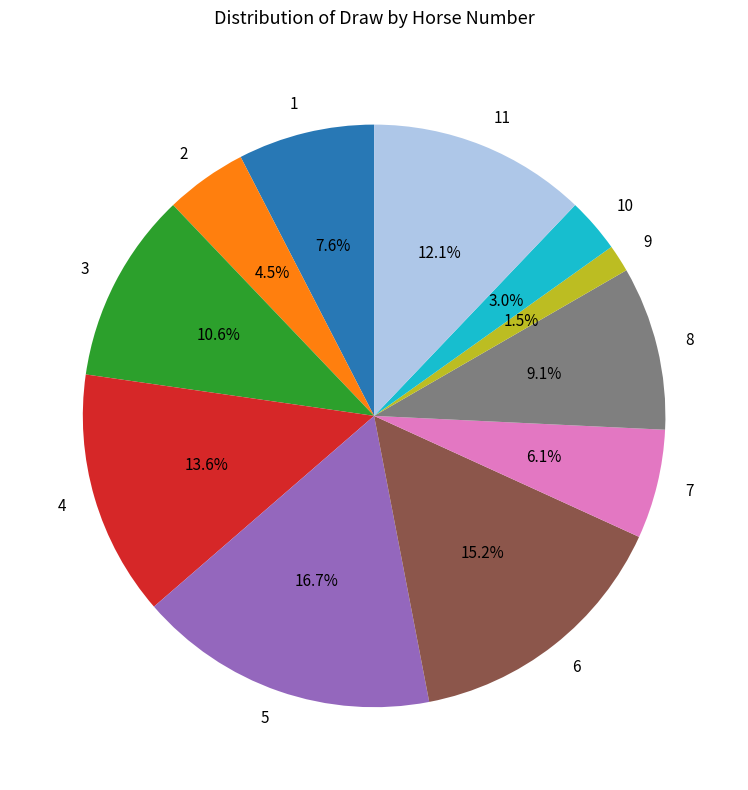

True or false: 5 accounts for 24% of the total.

False